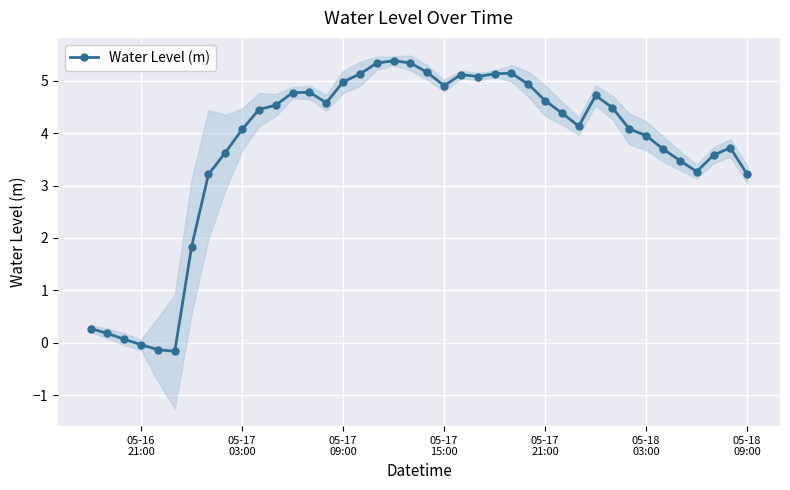

What is the smallest value displayed?

-0.2